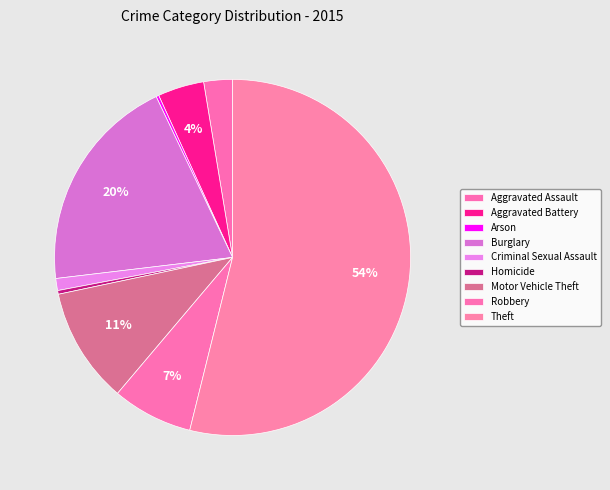

Rank the categories by value from lowest to highest.

Arson, Homicide, Criminal Sexual Assault, Aggravated Assault, Aggravated Battery, Robbery, Motor Vehicle Theft, Burglary, Theft